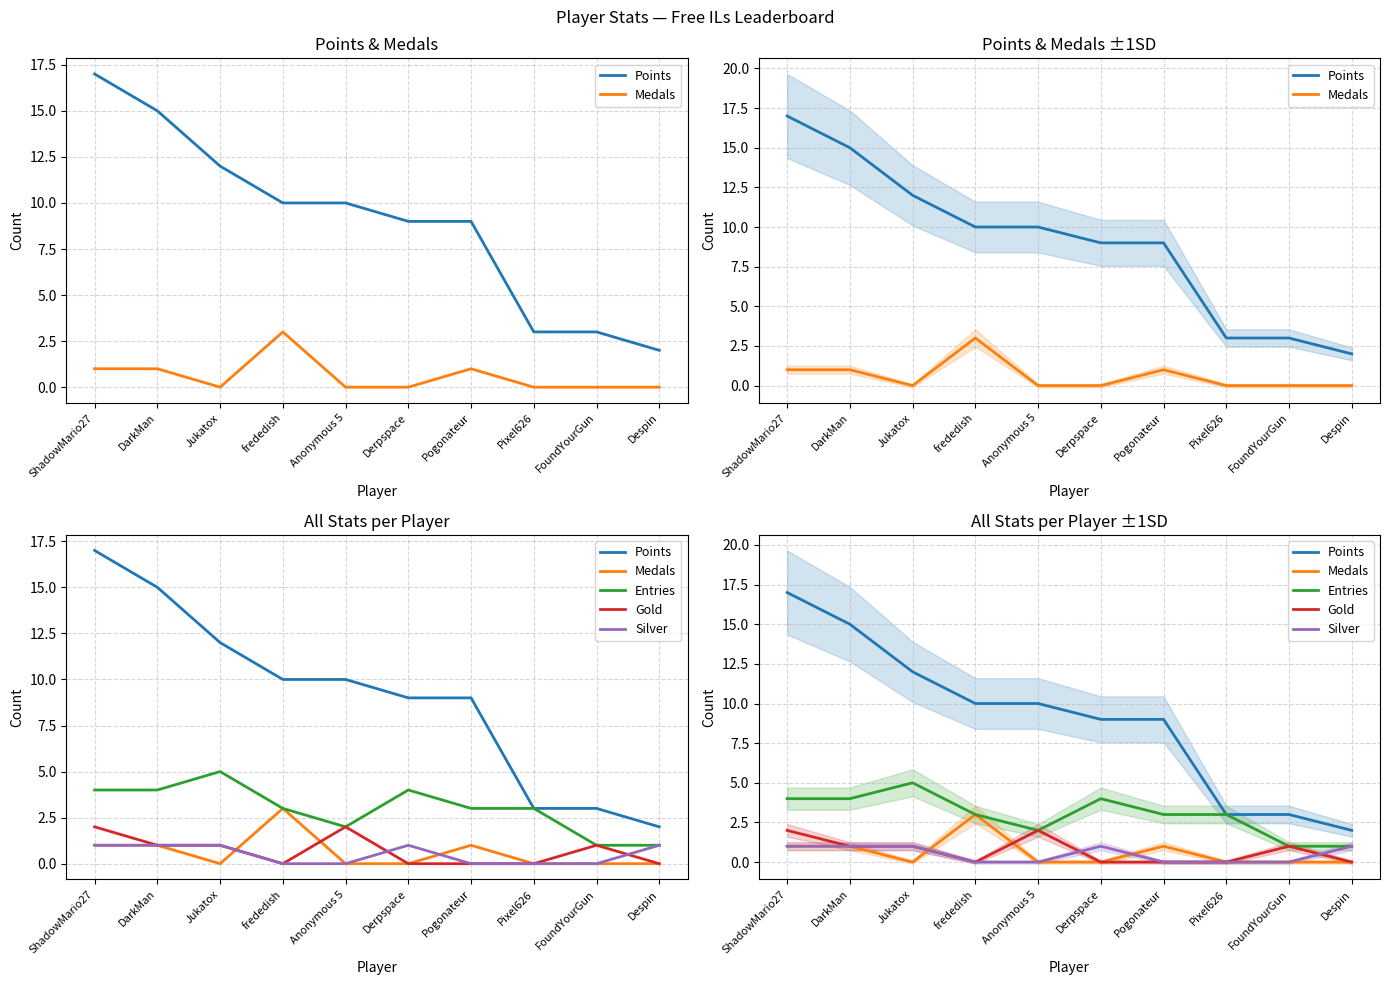

What is the label of the 6th point from the left?

Derpspace